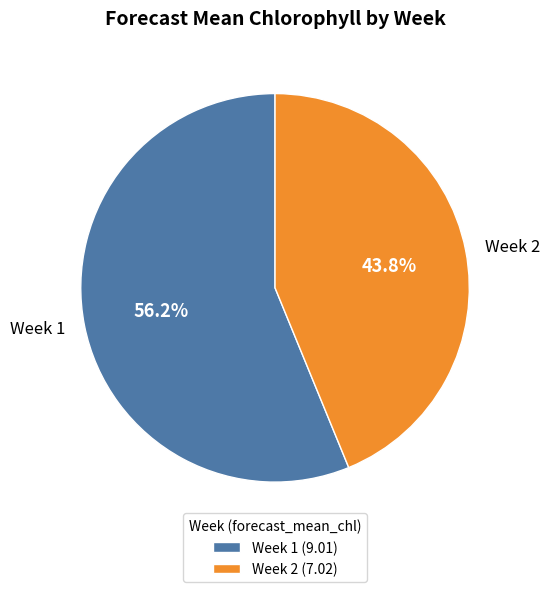

Approximately how many times larger is the value at Week 2 compared to Week 1?

0.8